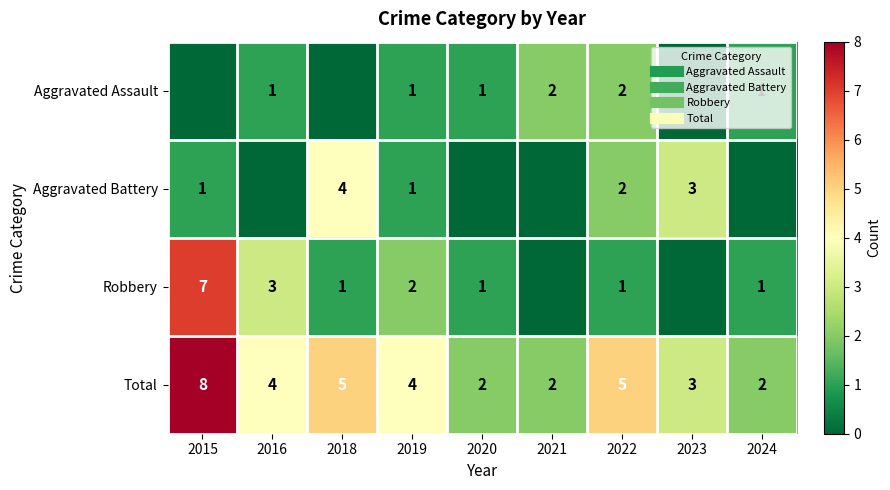

List the series in order of their peak value, highest first.

Total, Robbery, Aggravated Battery, Aggravated Assault